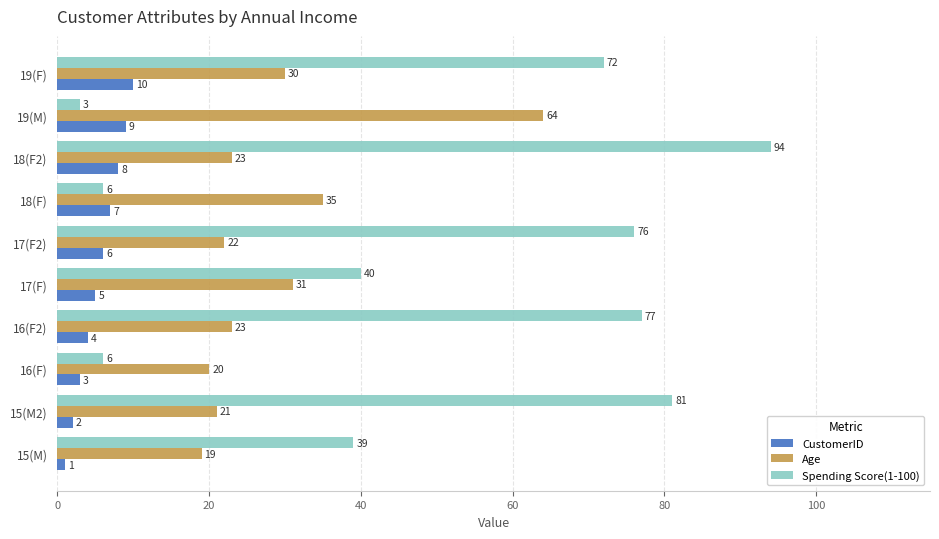

What are all the series names shown in the legend?

CustomerID, Age, Spending Score(1-100)